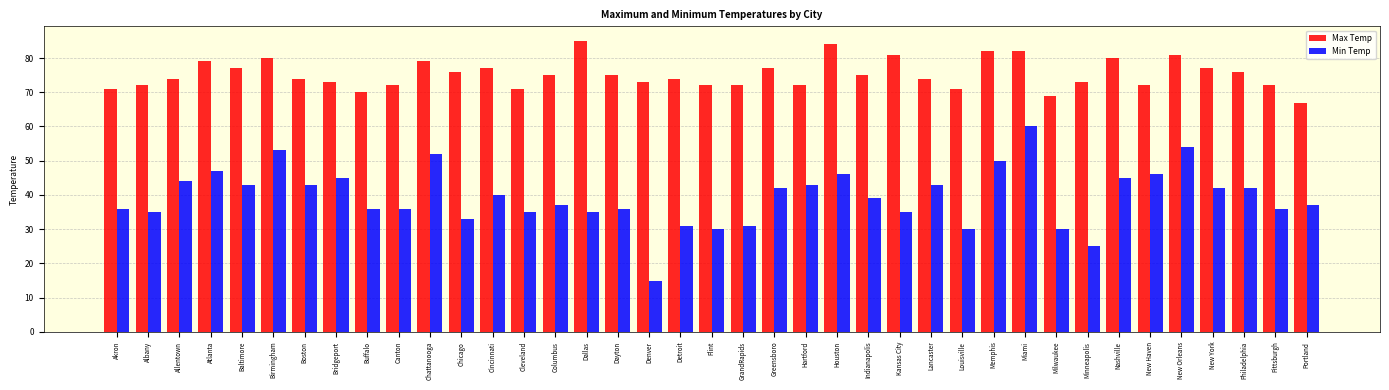

What is the difference between the maximum and minimum values in the Min Temp series?

45